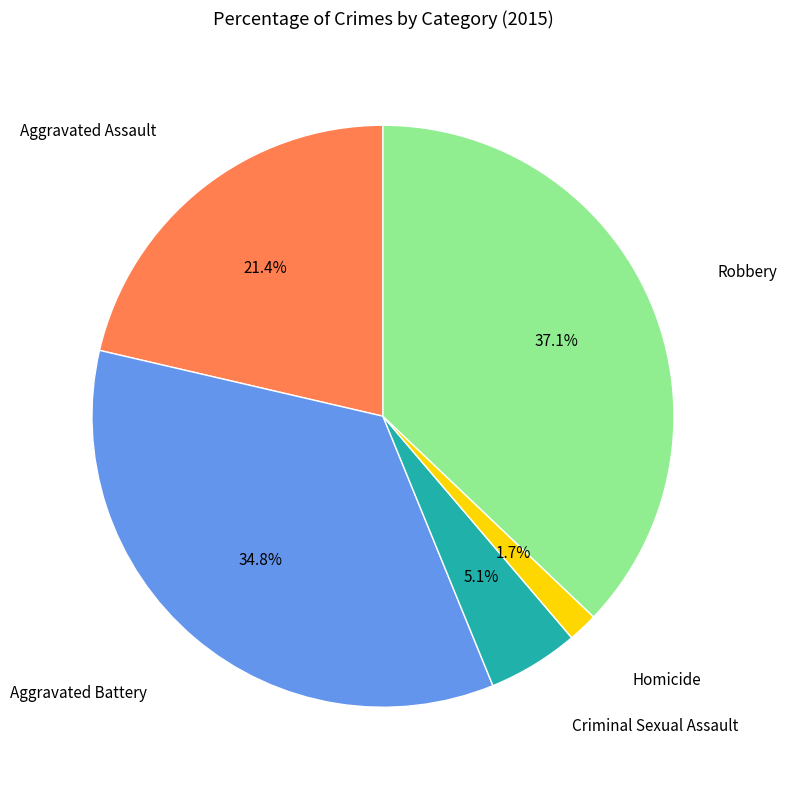

Is there any slice that represents more than half of the pie?

No